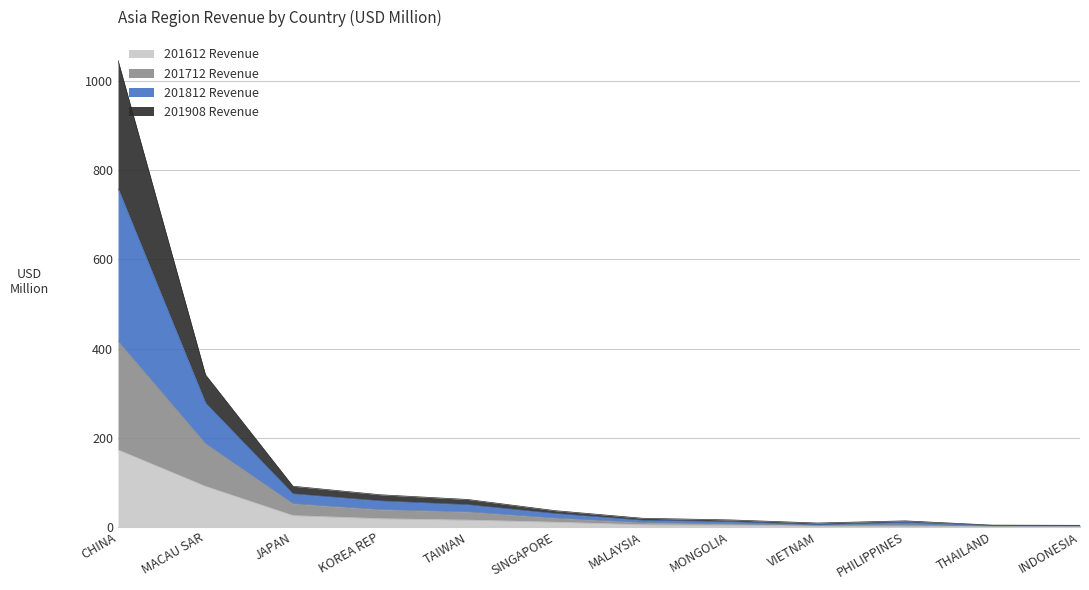

True or false: 201712 Revenue and 201812 Revenue cross at least once.

False